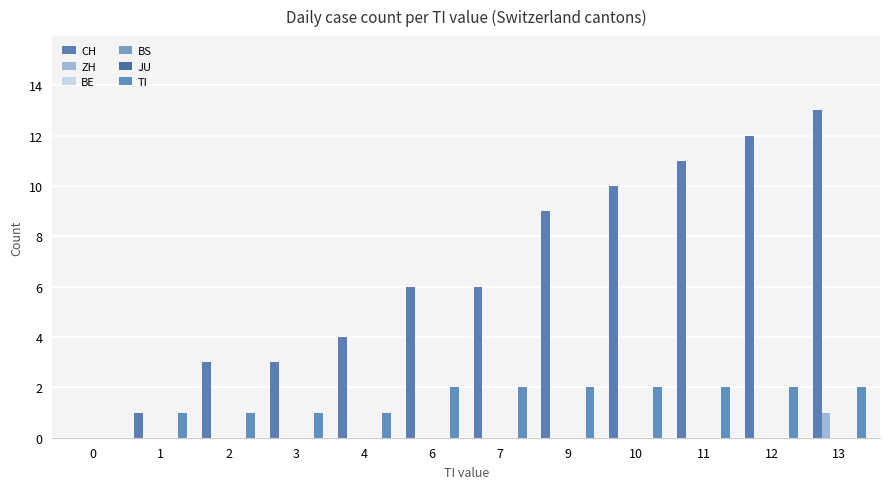

The value of ZH at 7 is 0. True or false?

True